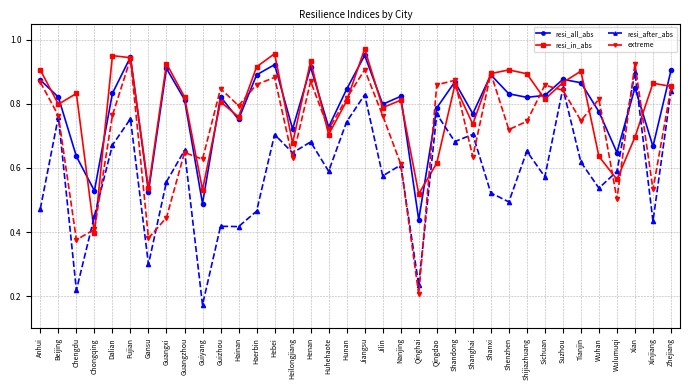

What are all the series names shown in the legend?

resi_all_abs, resi_in_abs, resi_after_abs, extreme